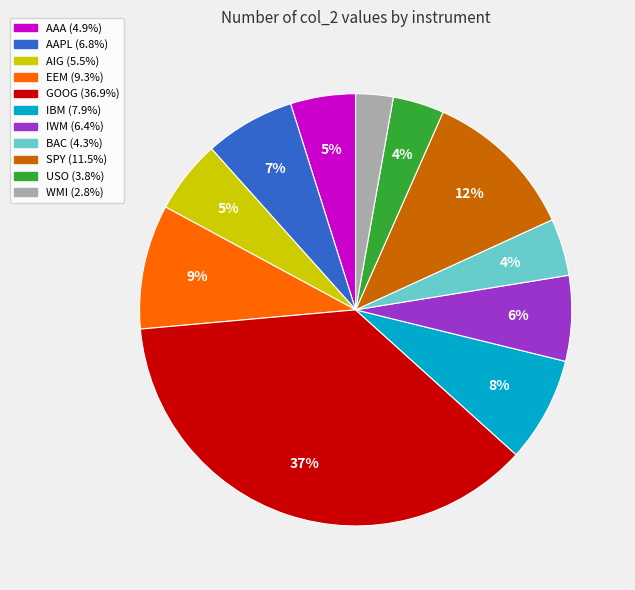

How many slices are in this pie chart?

11